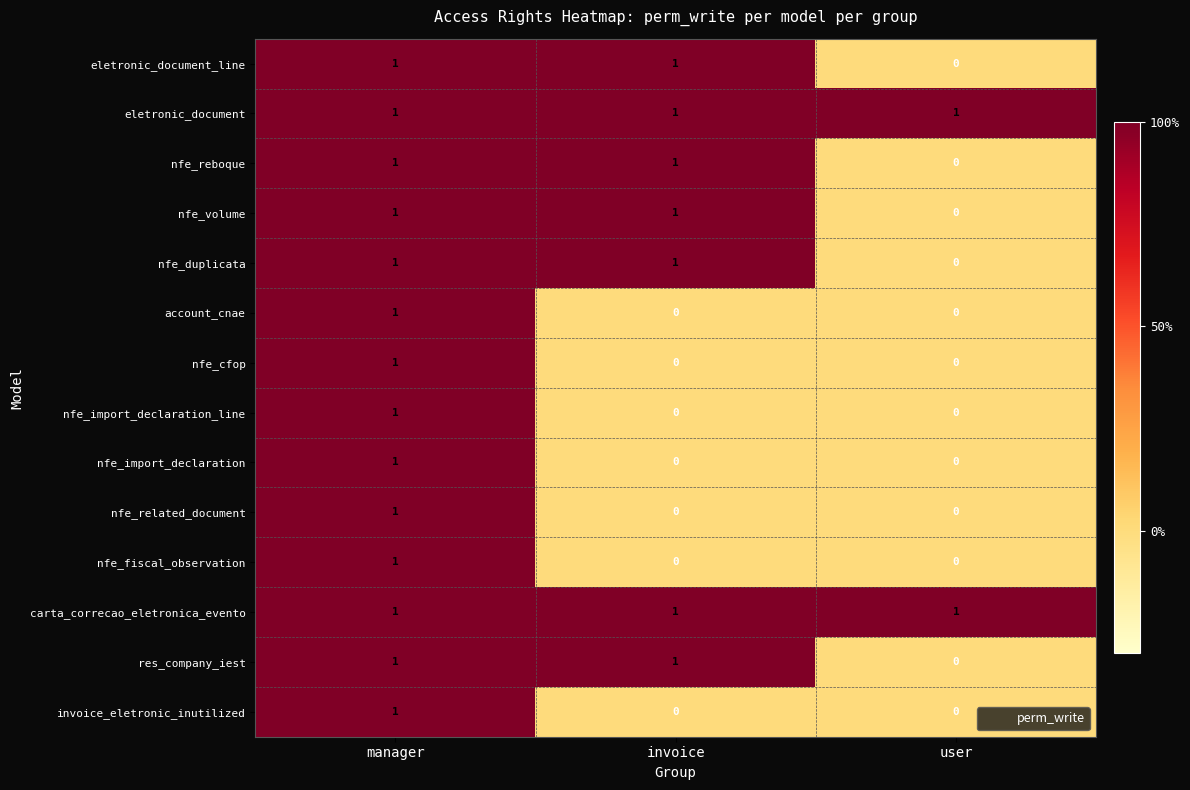

Is the value of carta_correcao_eletronica_evento at invoice greater than the value of nfe_import_declaration at invoice?

Yes